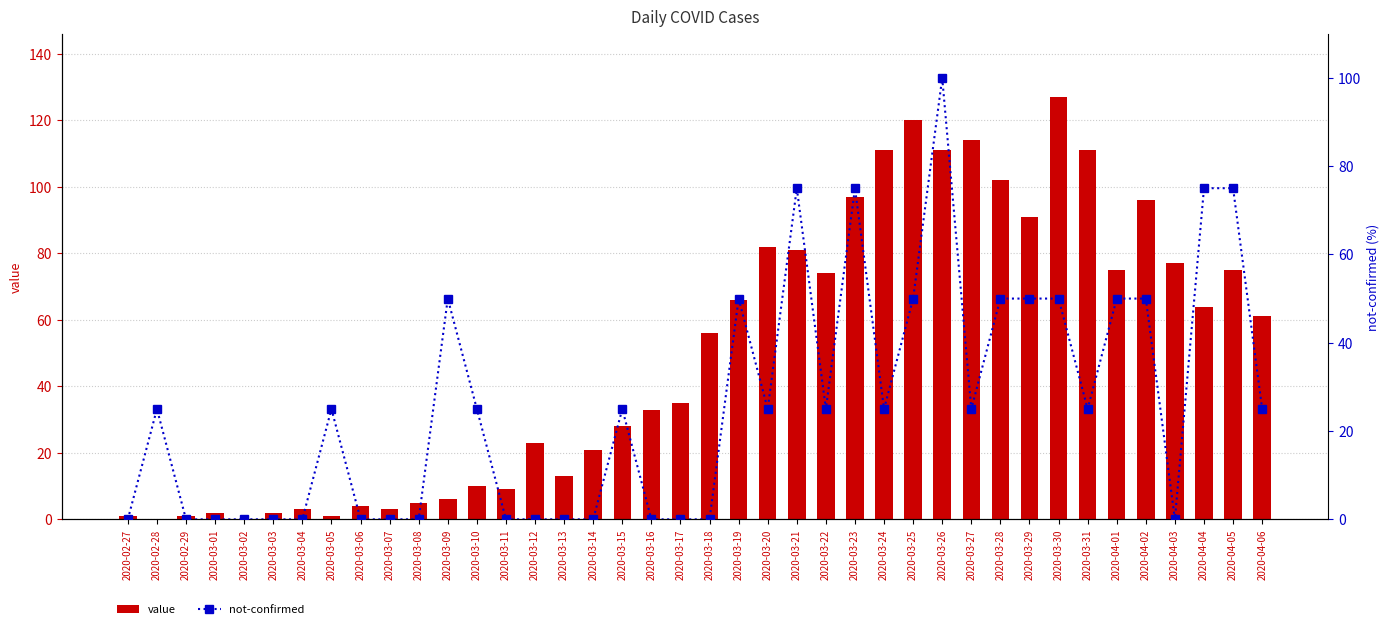

How many data points in value are less than 56?

20